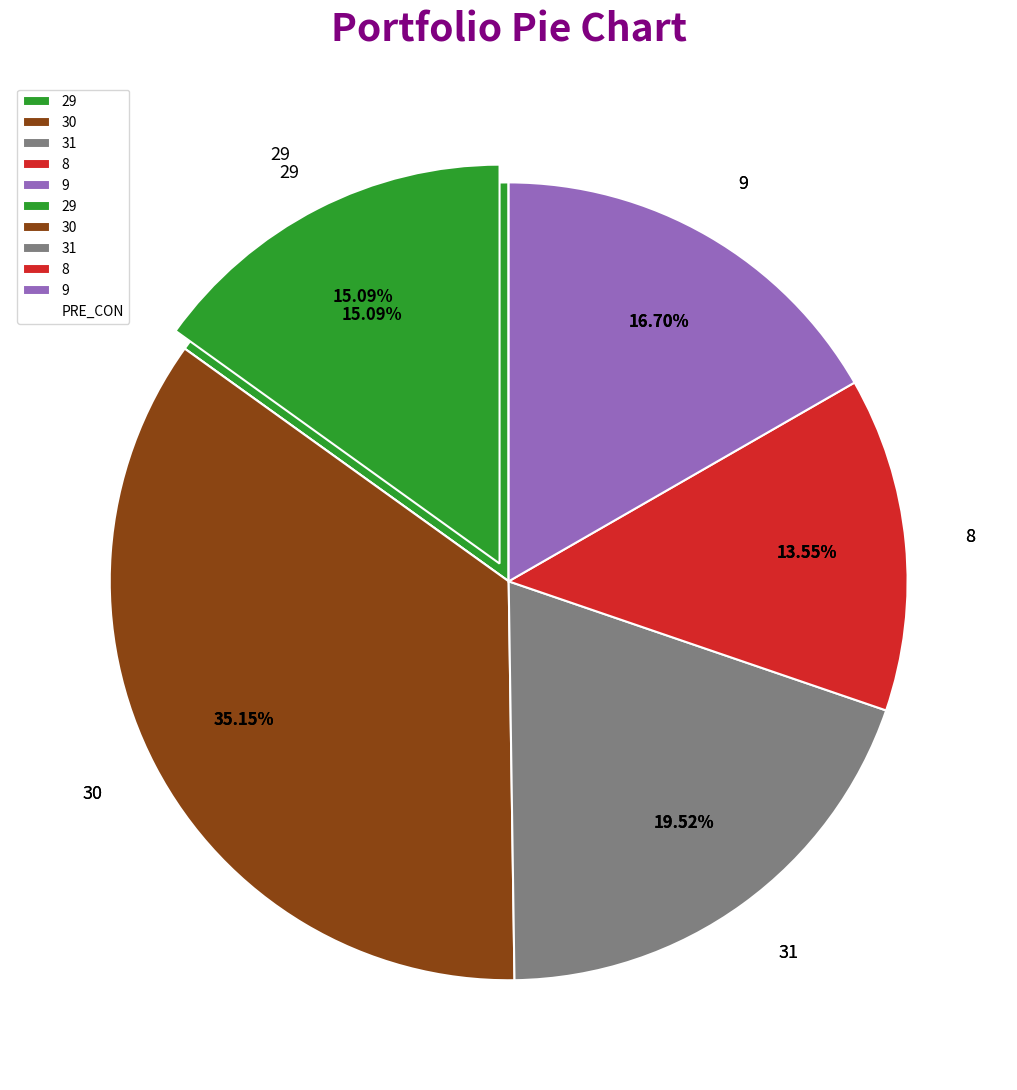

Which slice is the largest?

30